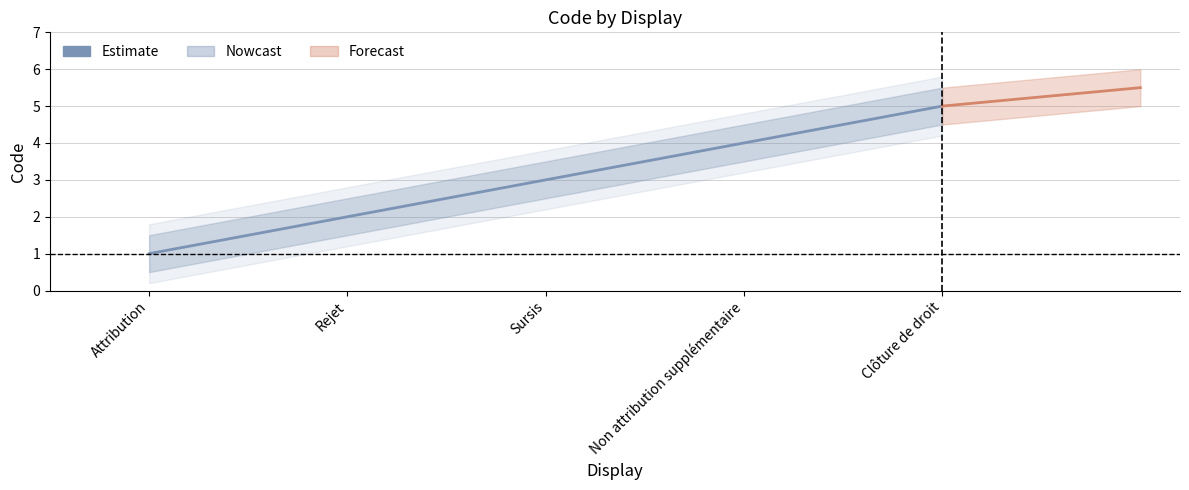

What is the label of the 3rd point from the right?

Sursis